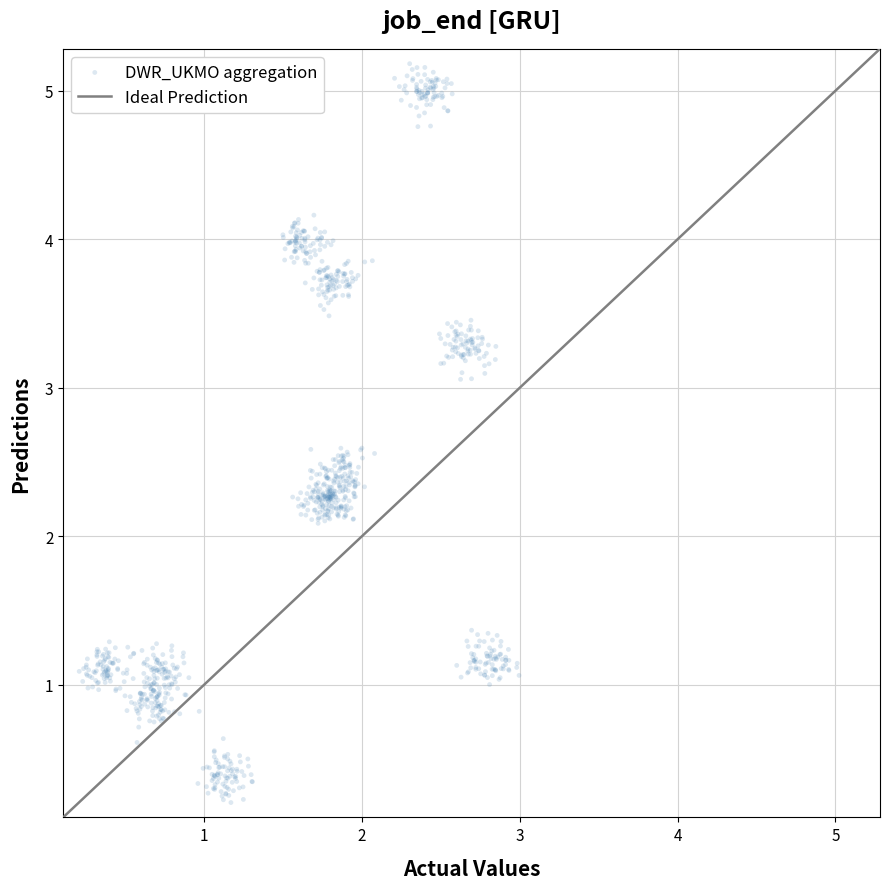

What is the range of Y values (max minus min)?

5.0